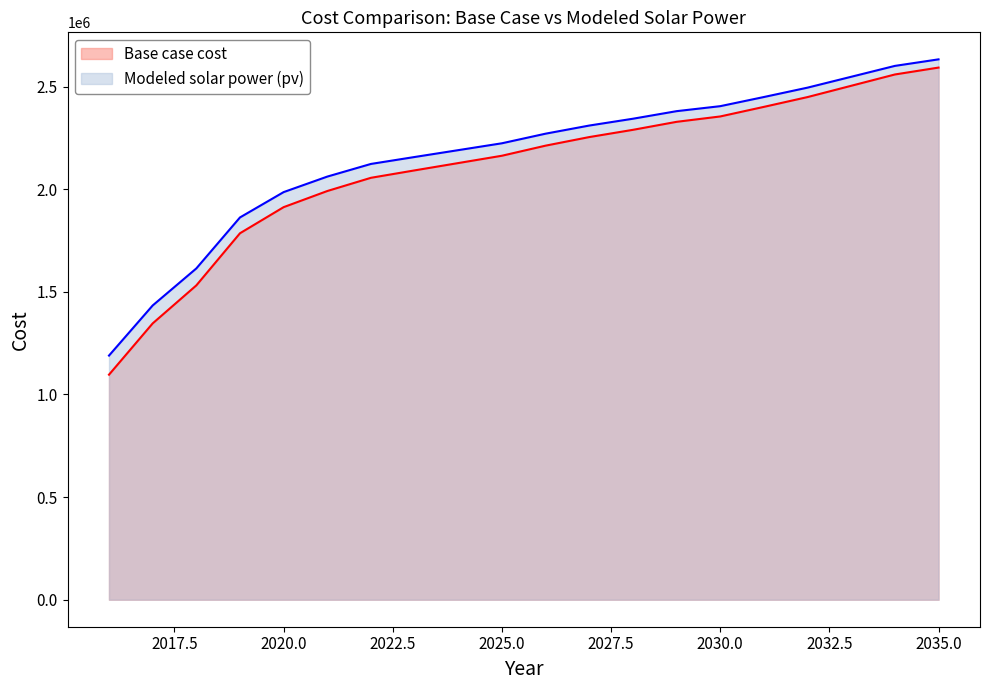

True or false: Base case cost and Modeled solar power (pv) intersect in this chart.

False